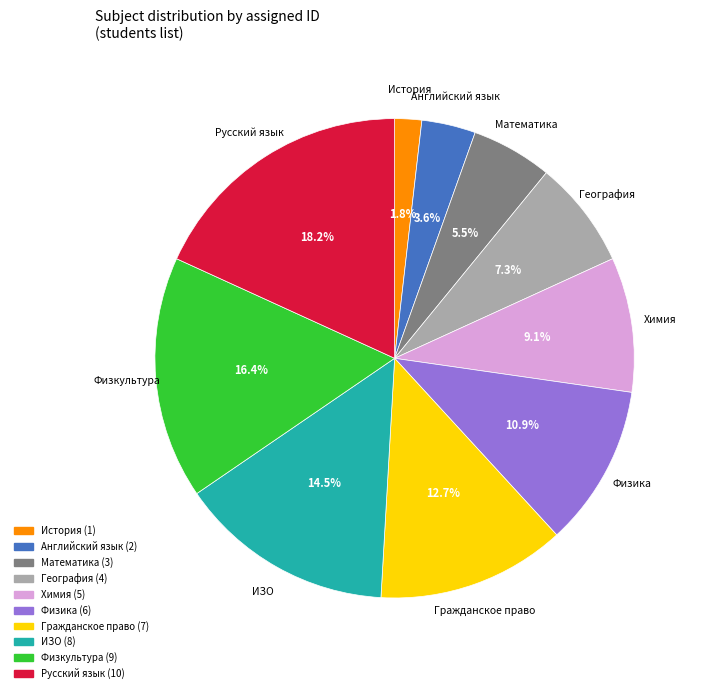

Combined, do География and Физкультура account for over 50%?

No